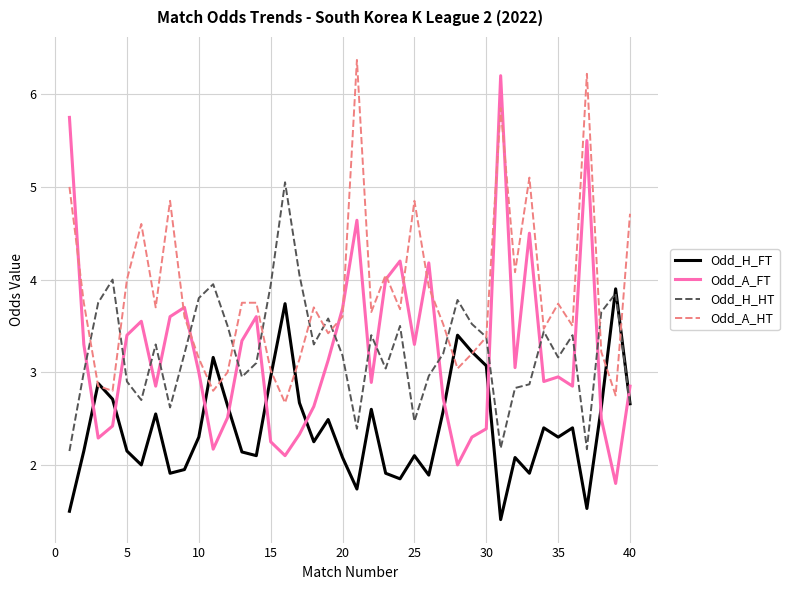

Which series has the largest total across all categories?

Odd_A_HT